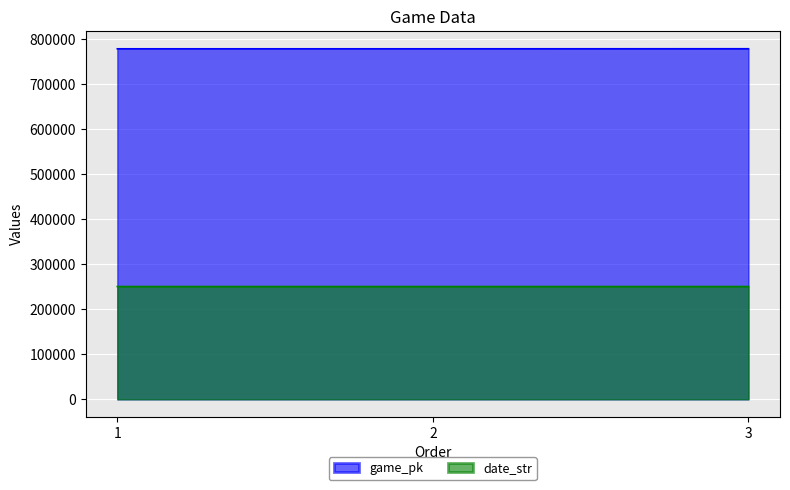

Rank the series by their maximum value, from lowest to highest.

date_str, game_pk